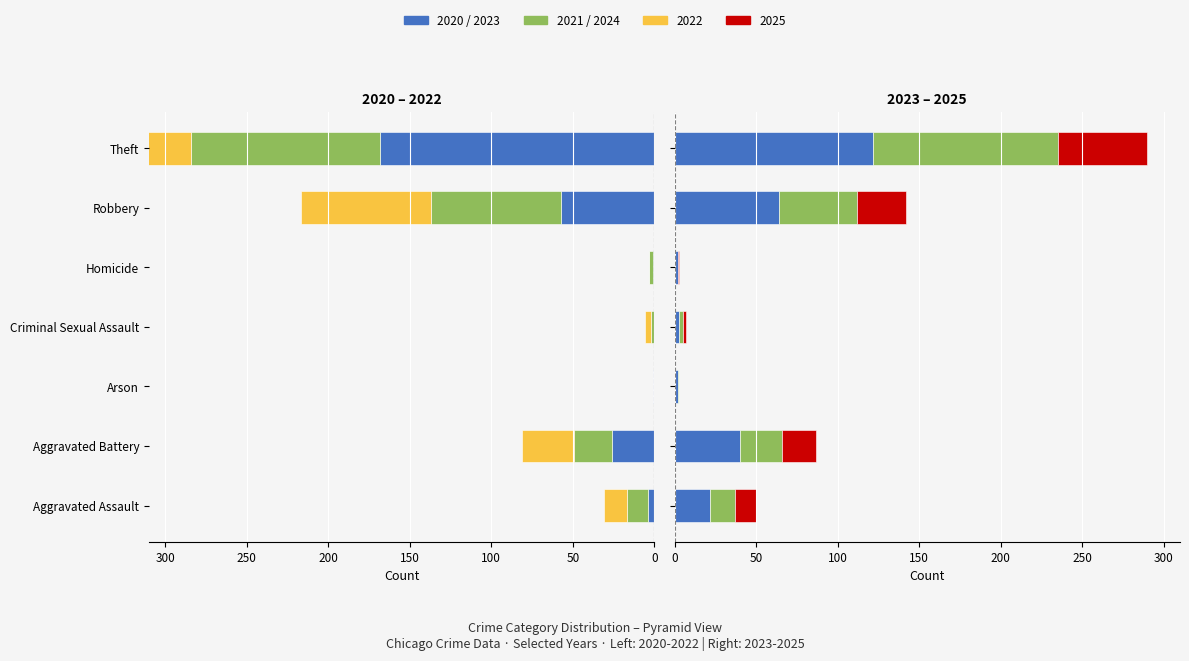

Is it true that 2023 equals 29 at Aggravated Assault?

False